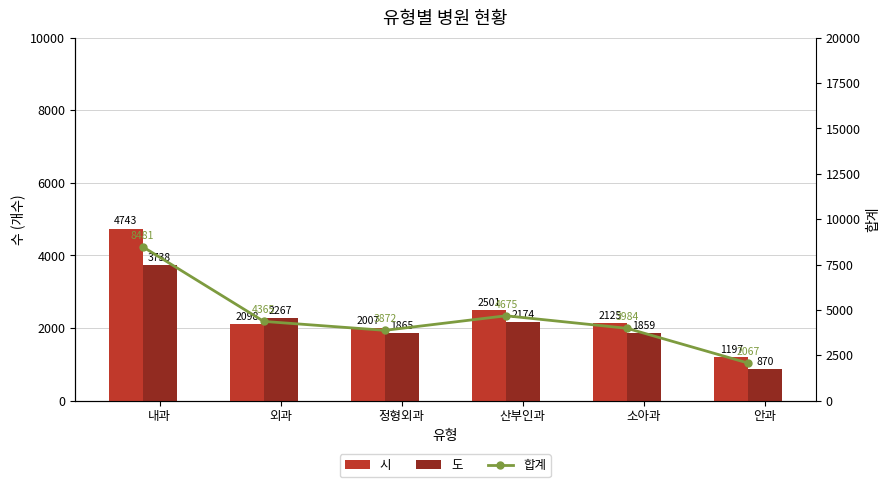

At how many categories does at least one series exceed 4709?

1